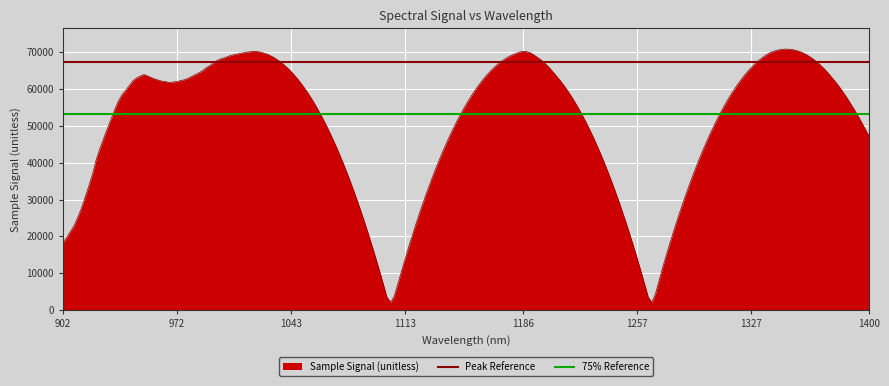

What is the average value of the 75% Reference series?

53100